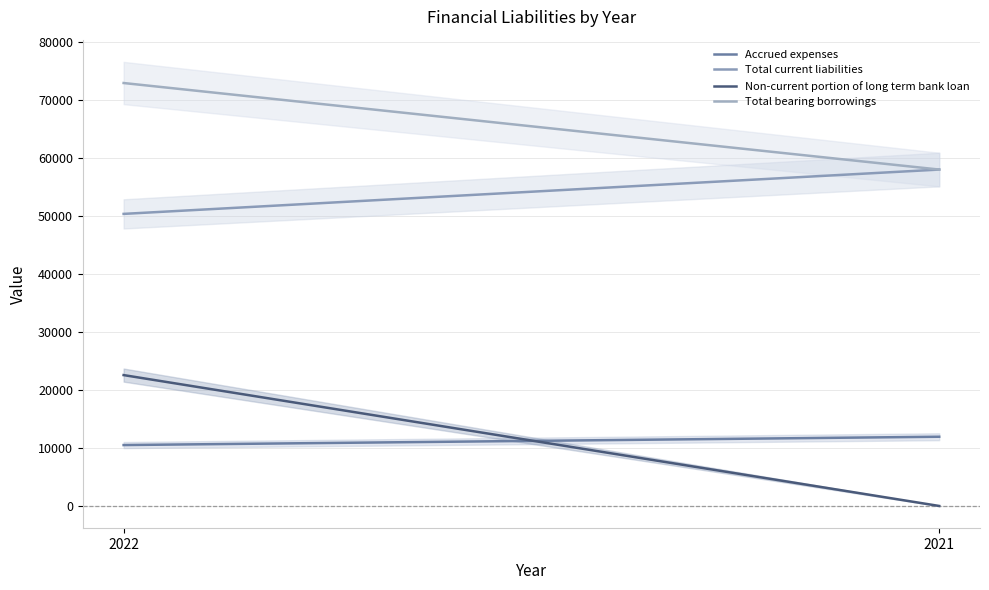

List the series in order of their peak value, lowest first.

Accrued expenses, Non-current portion of long term bank loan, Total current liabilities, Total bearing borrowings